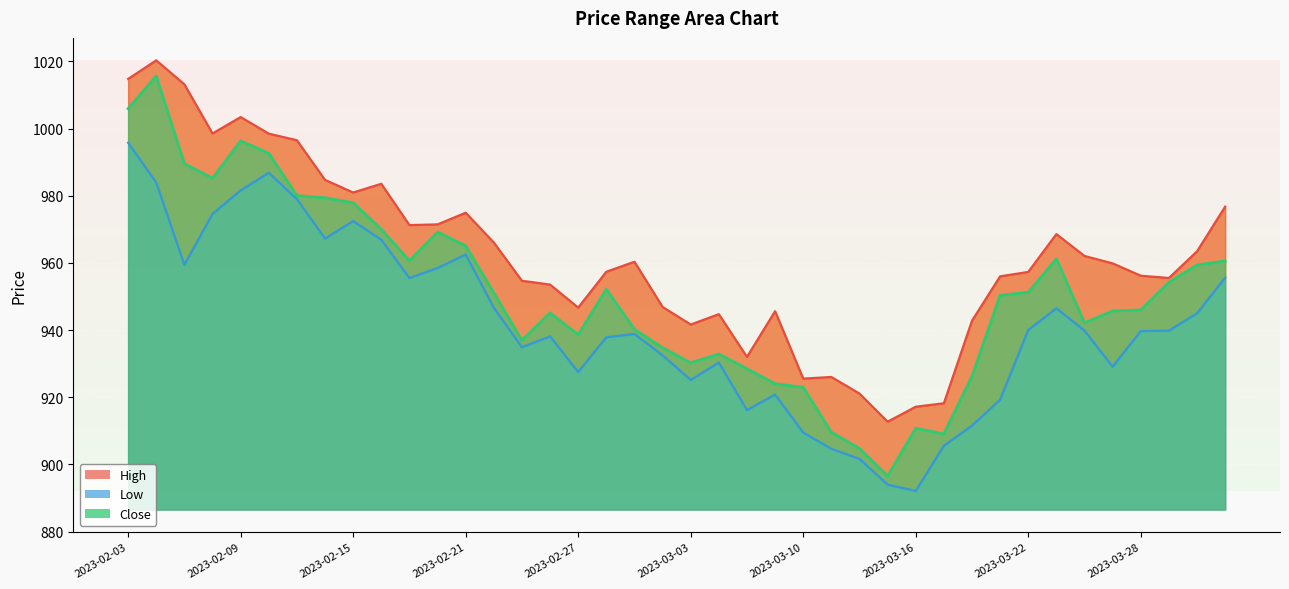

Rank the series at 2023-03-27 from highest to lowest value.

High, Close, Low